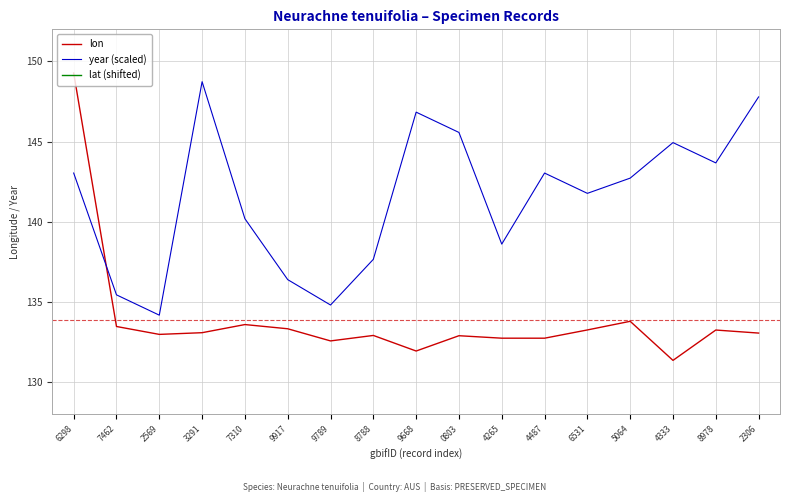

True or false: lat (shifted) and year (scaled) intersect in this chart.

False